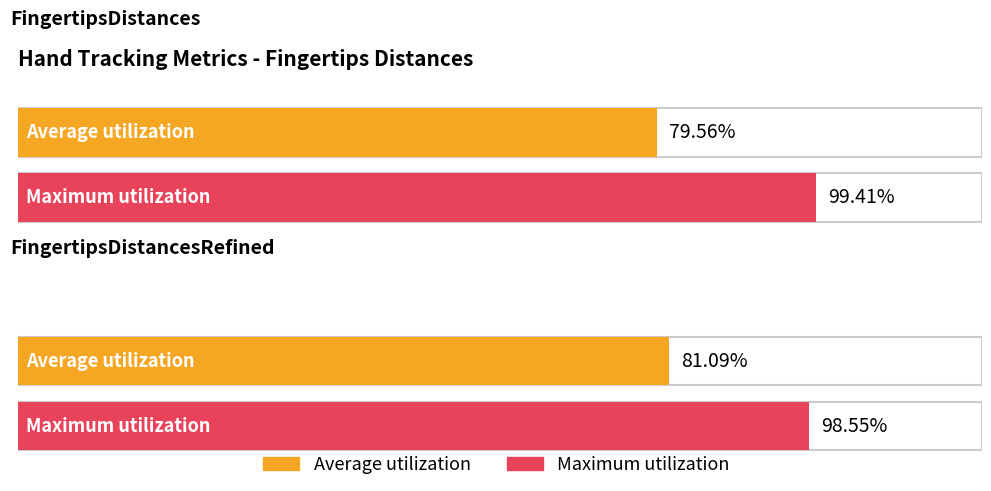

At which category does the chart reach its peak across all series?

FingertipsDistances